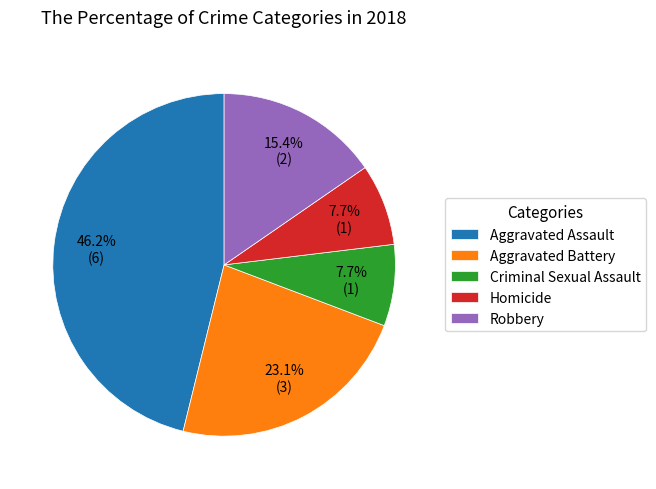

Which category has the biggest portion of the pie?

Aggravated Assault